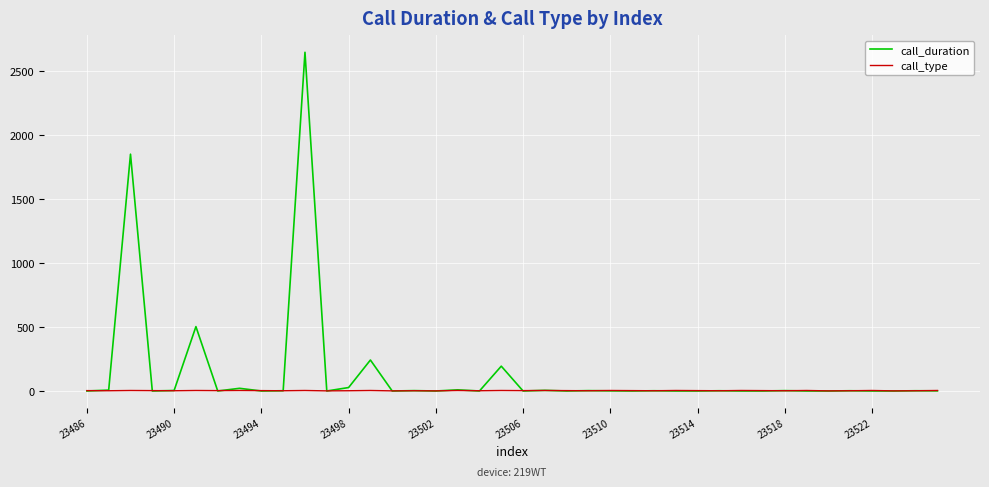

Which series has the largest total across all categories?

call_duration